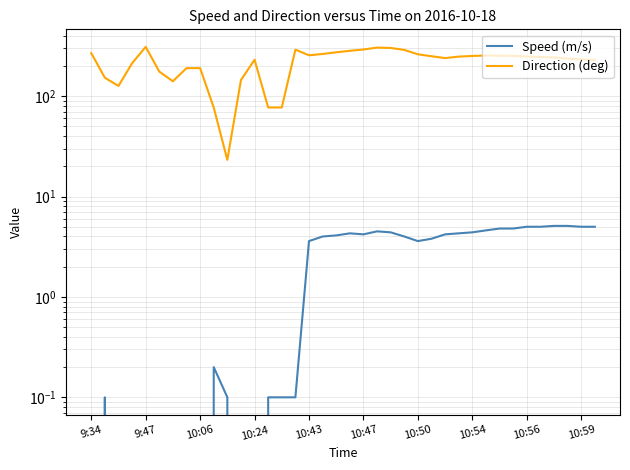

How many lines are shown in the chart?

2